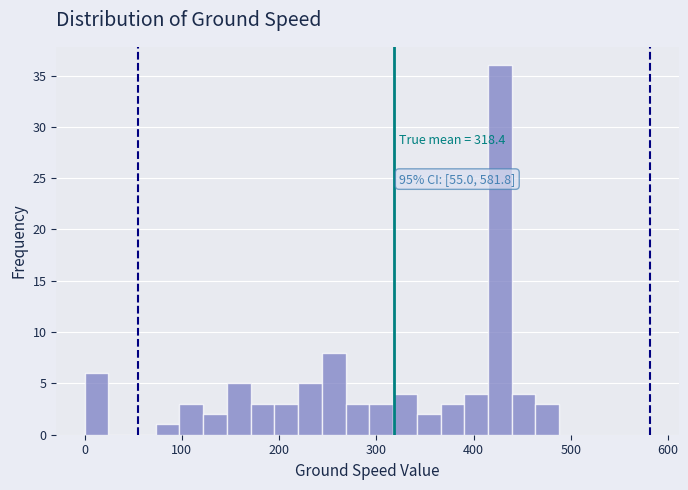

Read against the x-axis, roughly where is the centre of the tallest bar?

430